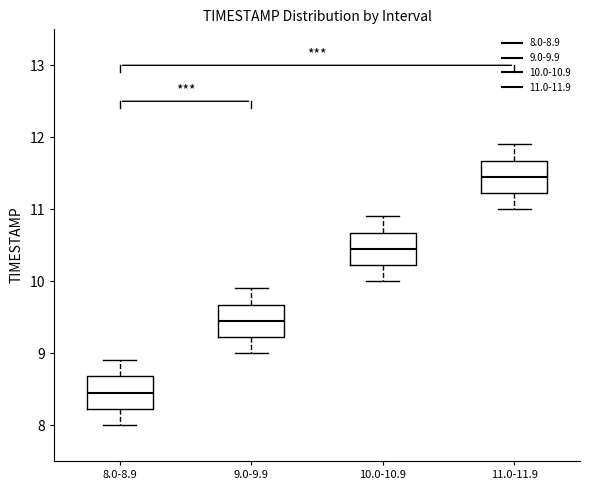

Where does the lower whisker of the box for 8.0-8.9 end on the y-axis? The values are not printed on the chart, so give them approximately, as read against the axis.

8.0